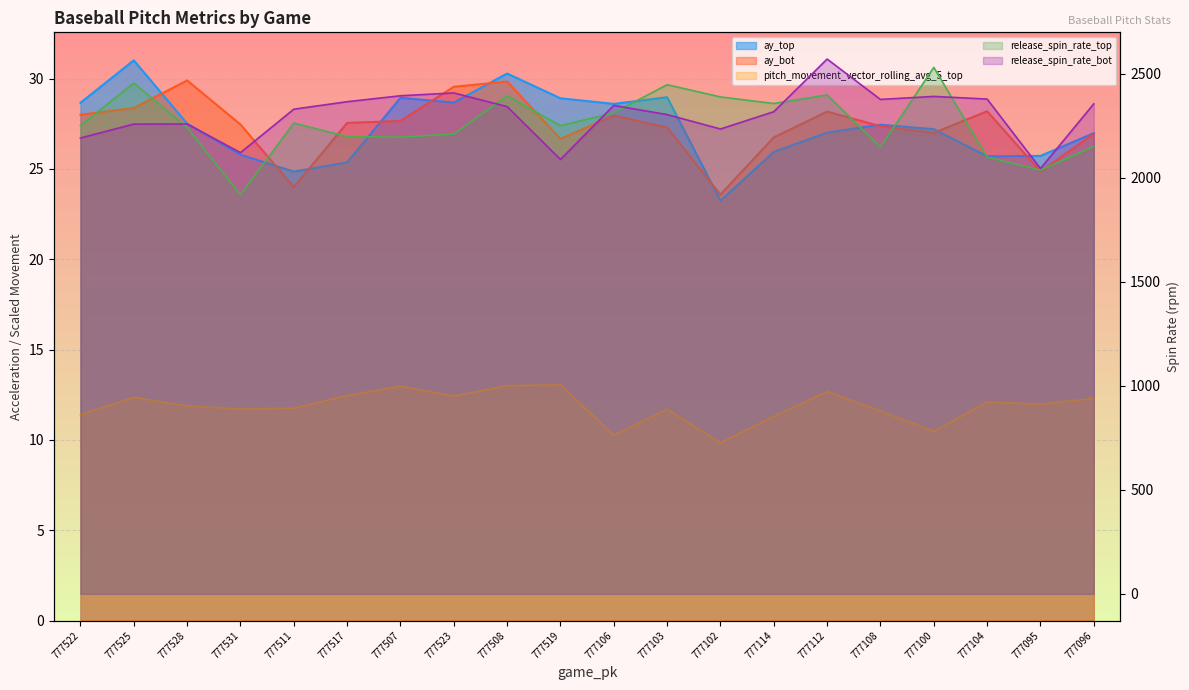

How many distinct data groups are displayed?

5